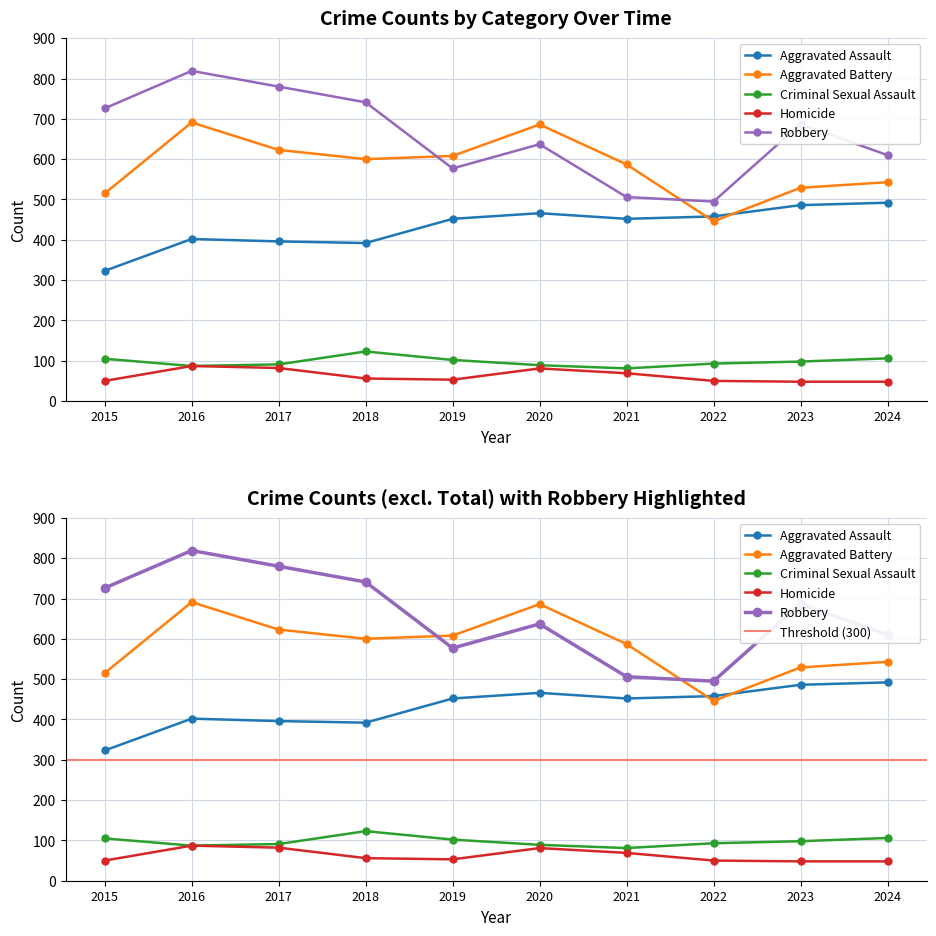

Which series changed the most between 2019 and 2023?

Robbery